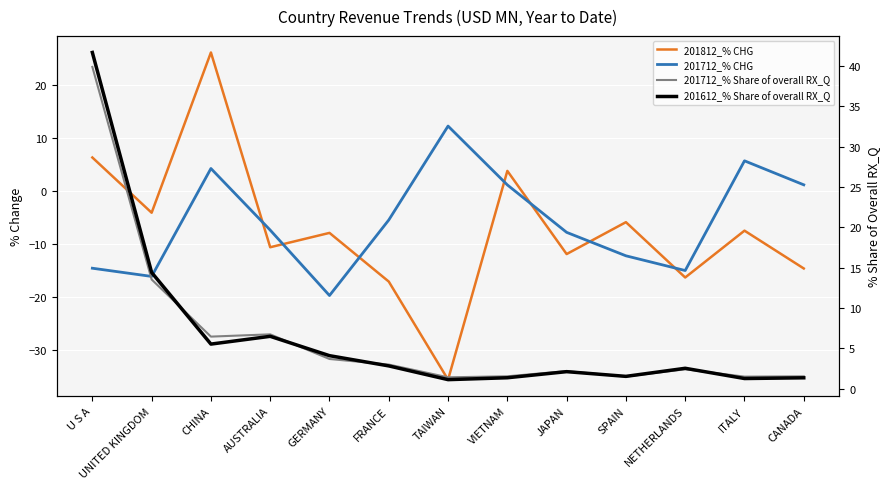

Where does the 201712_% Share of overall RX_Q series first go above 2?

U S A